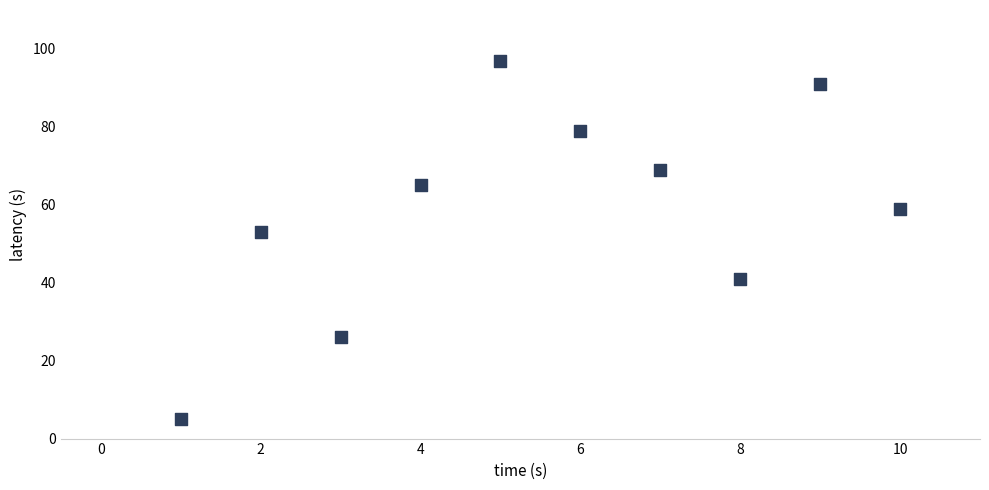

What Y value in the scatter plot is closest to 51?

53